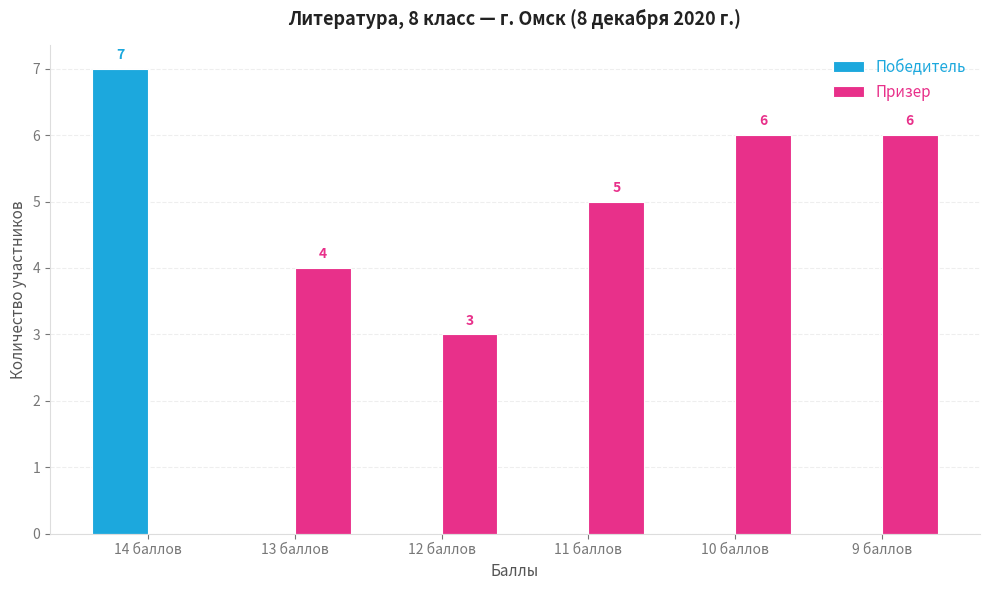

What is the sum of the Победитель values at 9 баллов and 14 баллов?

7